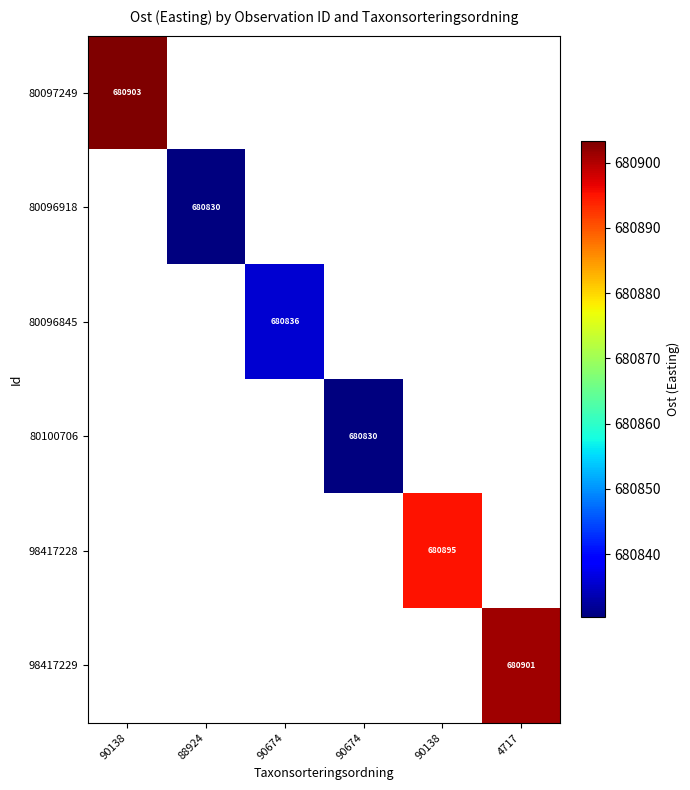

Between 88924 and 90674, which is larger?

90674